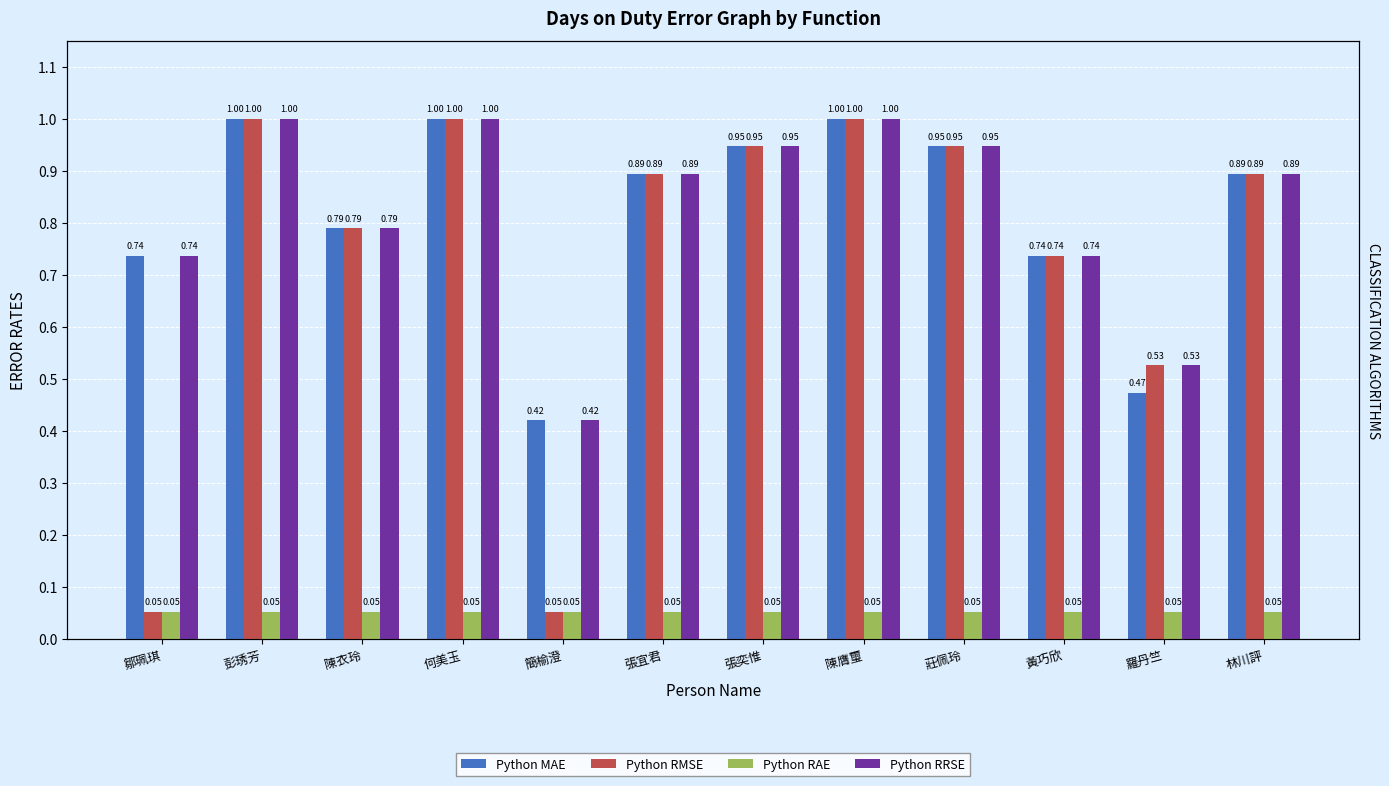

What is the sum of all Python MAE values?

9.8